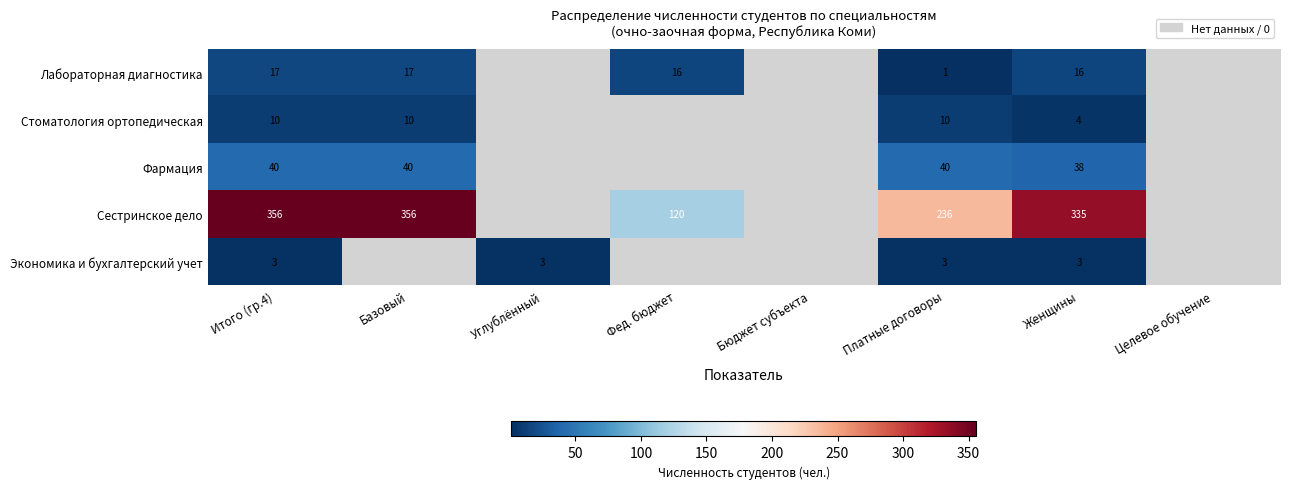

Which series changed the most between Итого (гр.4) and Платные договоры?

Сестринское дело